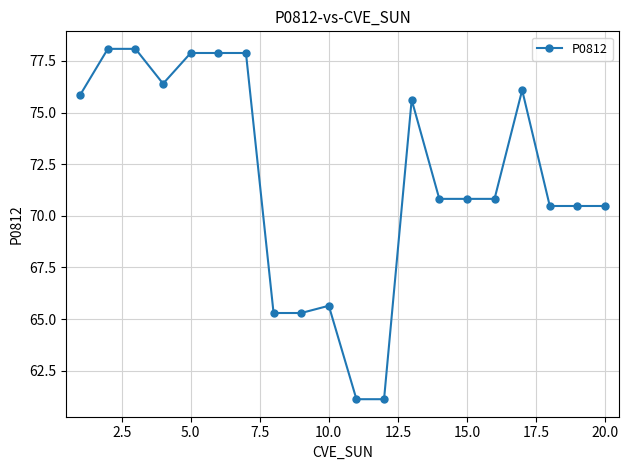

What is the minimum value shown in the chart?

61.1